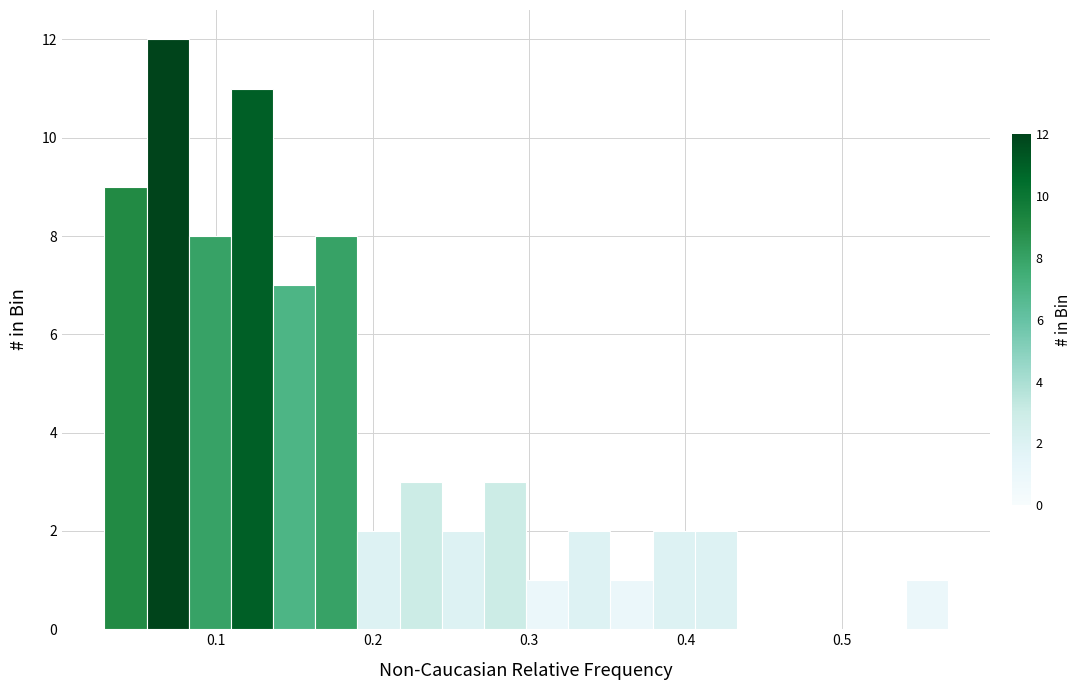

Around what value on the x-axis is the tallest bar? Give the approximate position of its centre, as read against the axis.

0.07